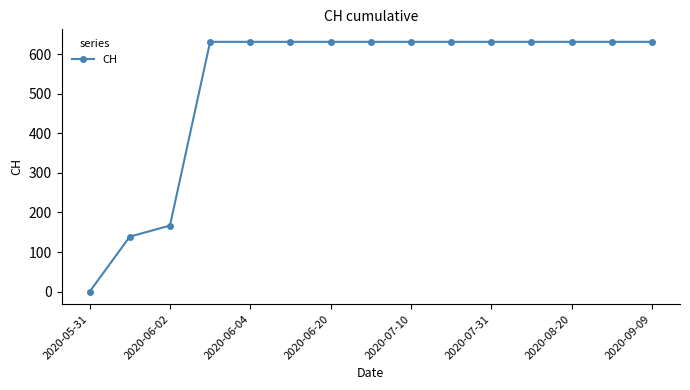

How many series are shown in this chart?

1